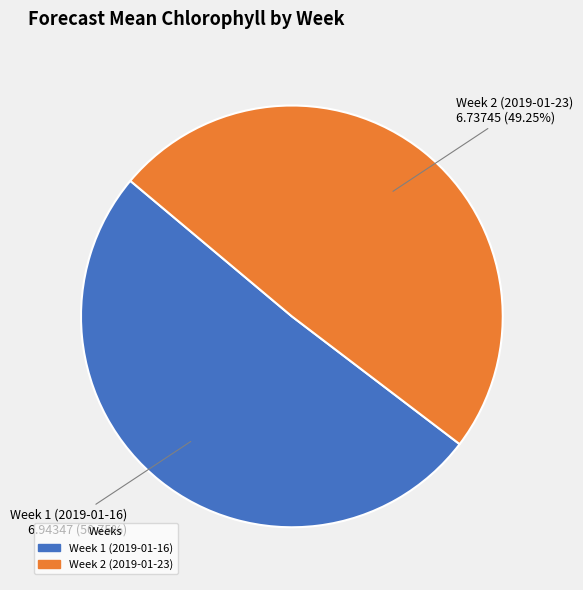

To the nearest percent, what is the difference between the largest and smallest slice percentages?

2%